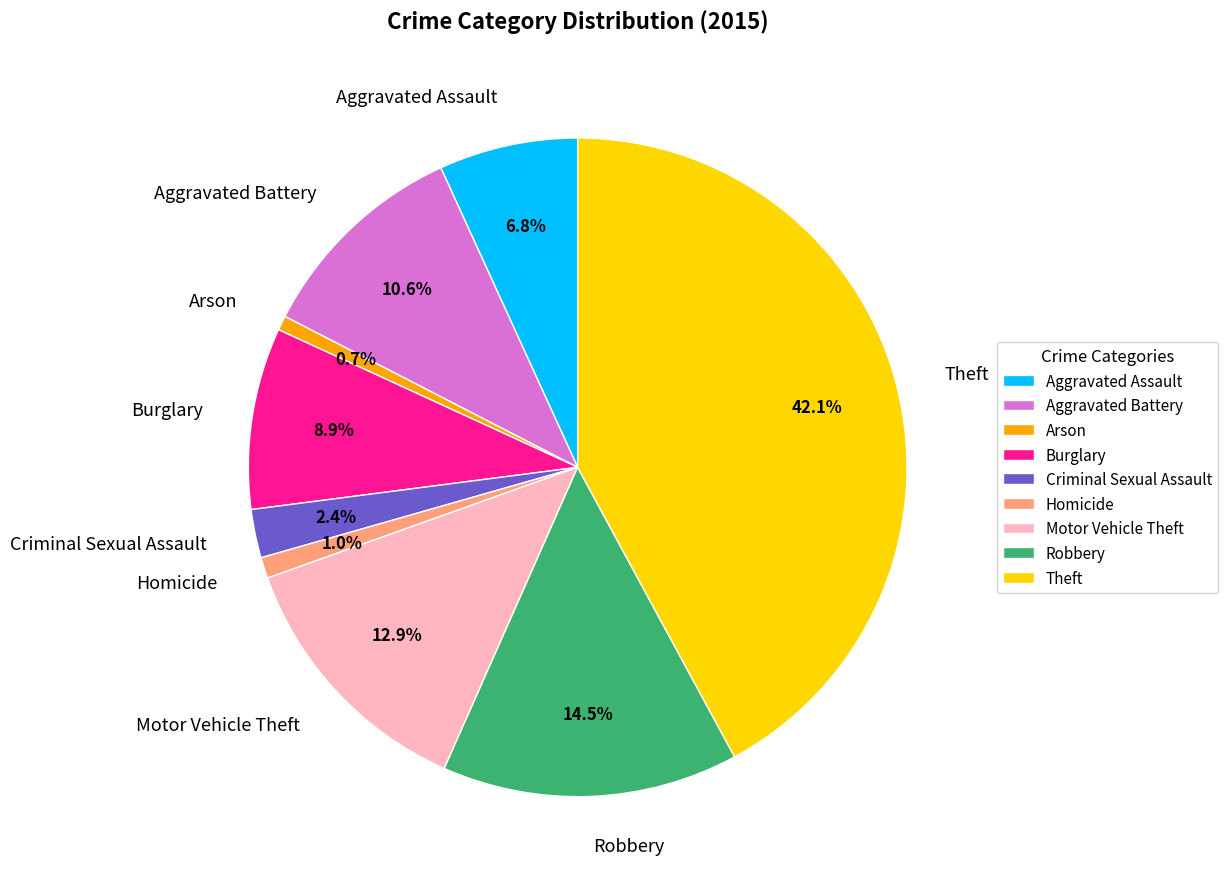

Which slice is the largest?

Theft